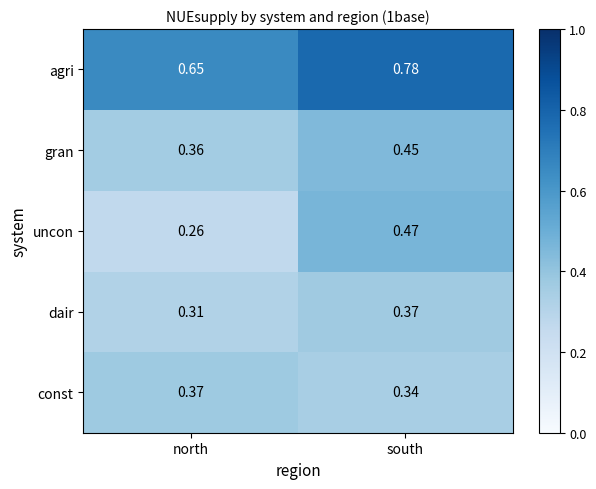

Which series changed the most between north and south?

uncon